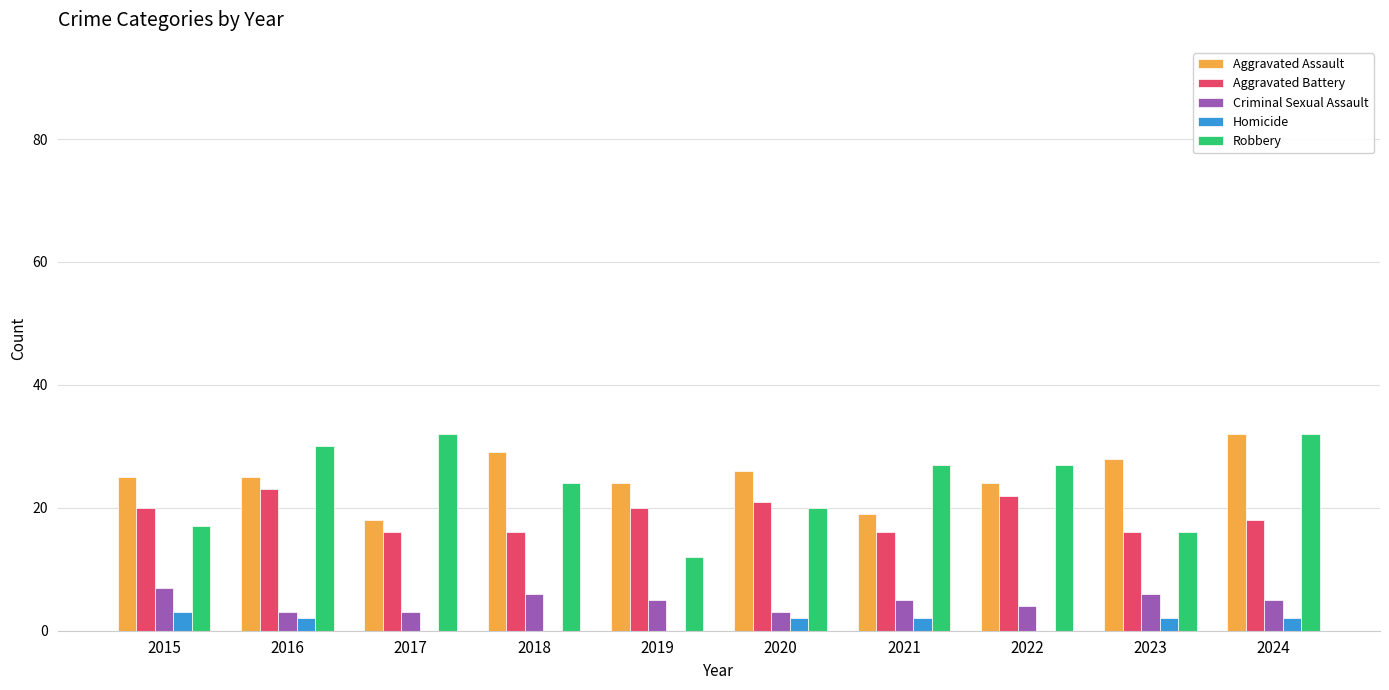

What is the total value across all series at 2017?

69